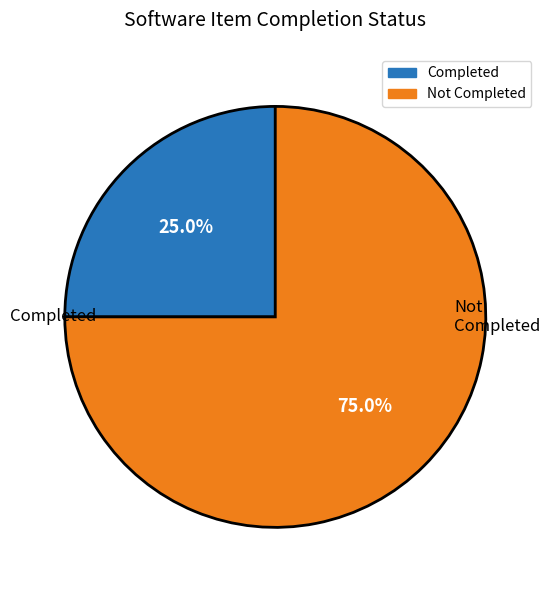

Does any single category account for the majority?

Yes